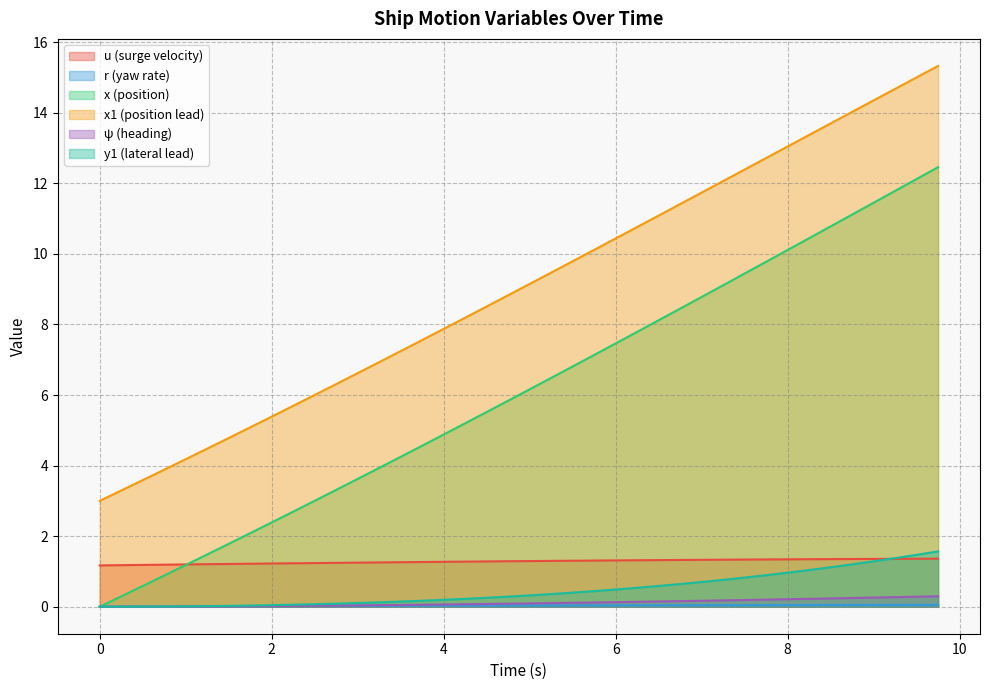

What position from the left is 1.75?

8